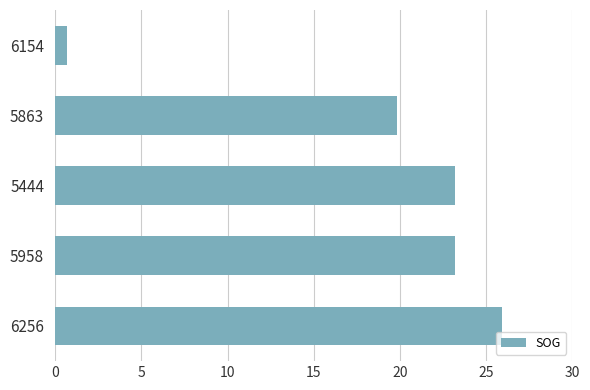

How many data points are above 23?

3